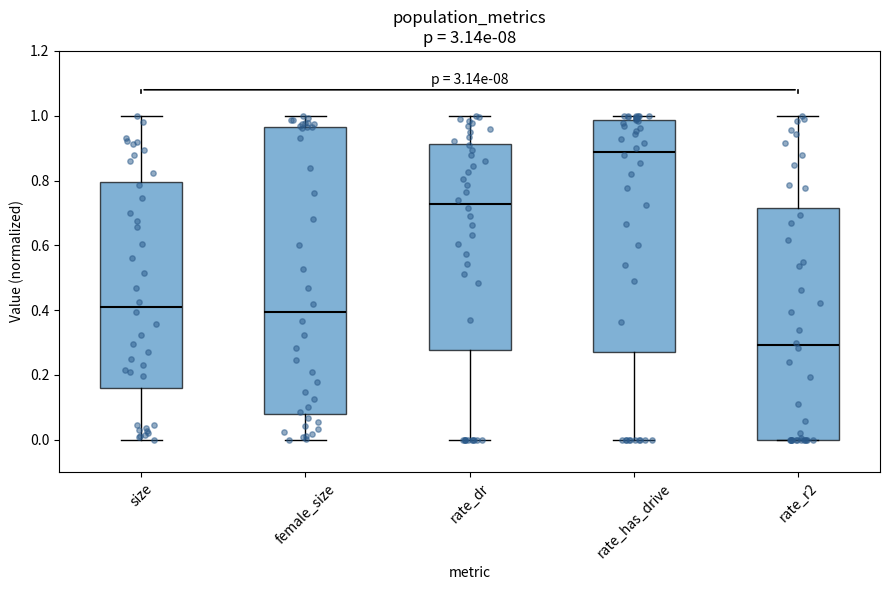

Where is the lower edge of the box for rate_dr on the y-axis? The values are not printed on the chart, so give them approximately, as read against the axis.

0.28